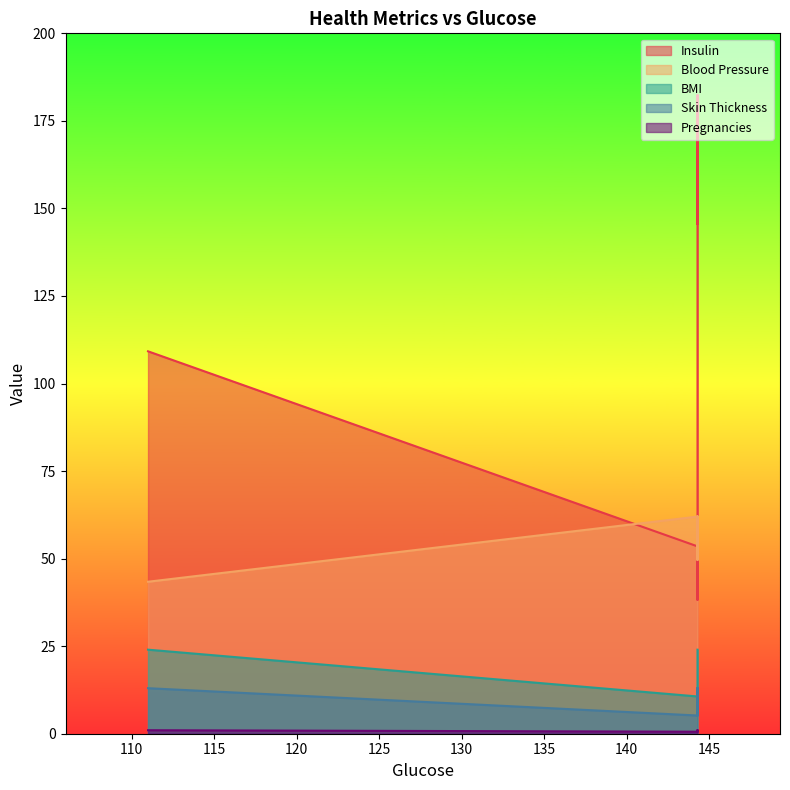

True or false: Insulin has a value of 87.8 at 144.3.

False